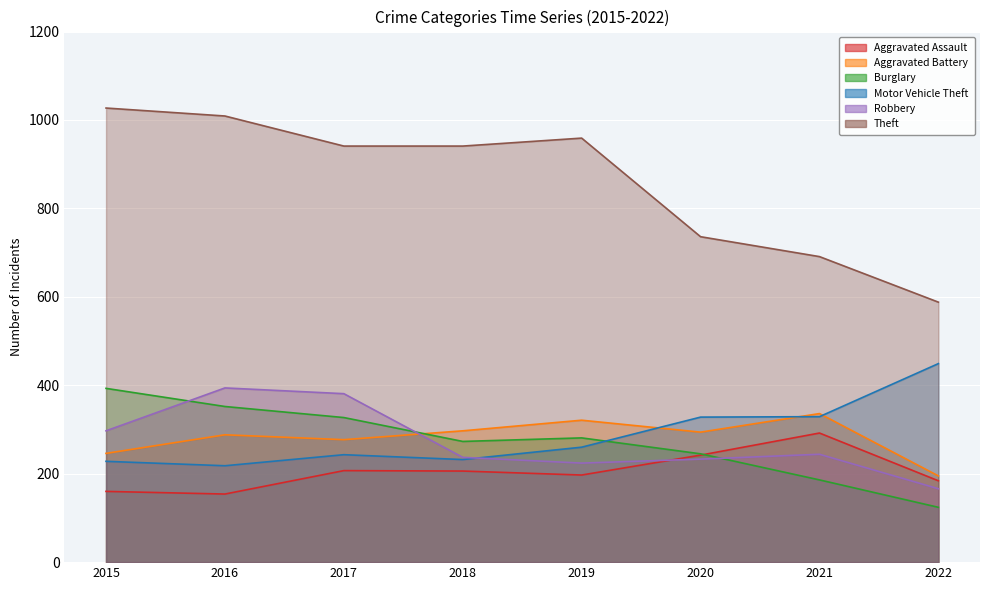

Reading right to left, transcribe all the data shown in this chart.

Aggravated Assault: 2022=184	2021=292	2020=242	2019=197	2018=206	2017=207	2016=154	2015=160
Aggravated Battery: 2022=195	2021=336	2020=294	2019=321	2018=297	2017=277	2016=288	2015=246
Burglary: 2022=124	2021=186	2020=245	2019=281	2018=273	2017=327	2016=352	2015=393
Motor Vehicle Theft: 2022=449	2021=329	2020=328	2019=260	2018=232	2017=243	2016=218	2015=228
Robbery: 2022=166	2021=244	2020=233	2019=224	2018=237	2017=381	2016=394	2015=297
Theft: 2022=588	2021=691	2020=736	2019=959	2018=941	2017=941	2016=1009	2015=1027